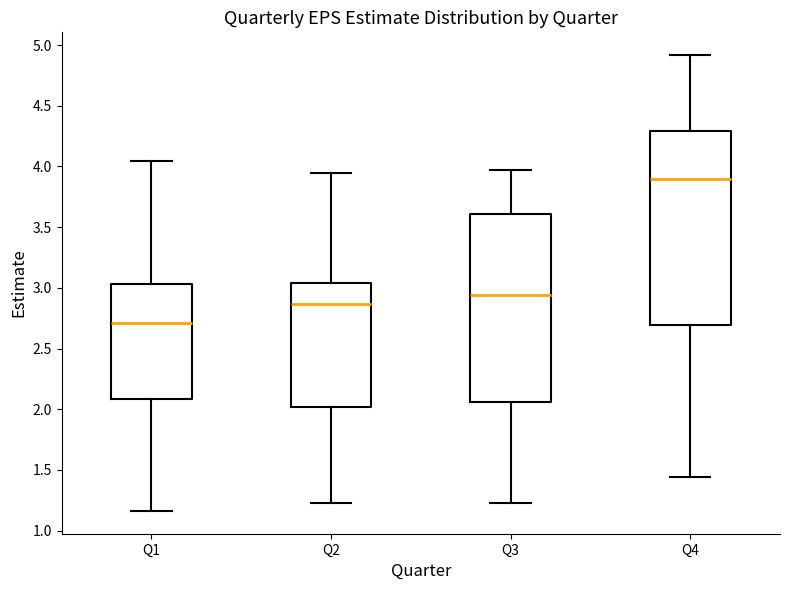

Which box's median line is the highest?

Q4